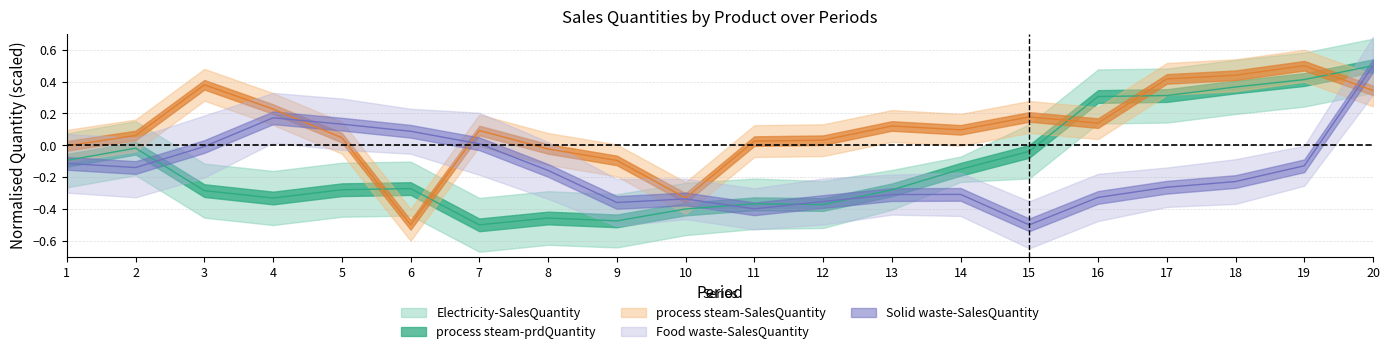

Which series has the widest spread of values?

Electricity-SalesQuantity